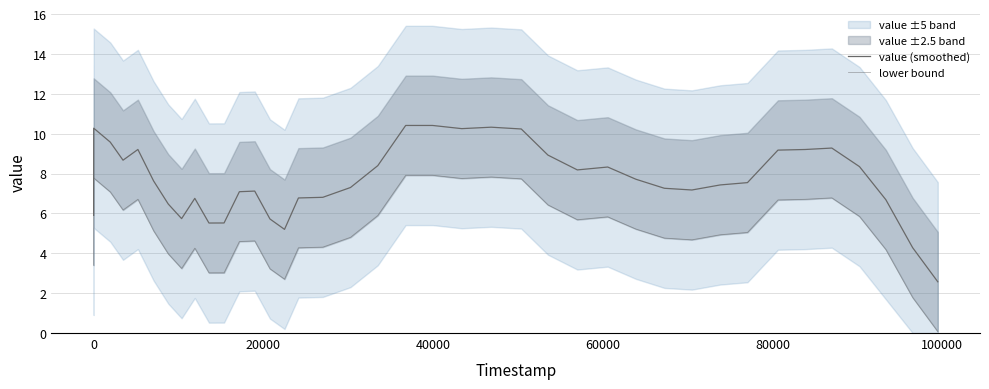

What is the sum of all lower bound values?

208.0